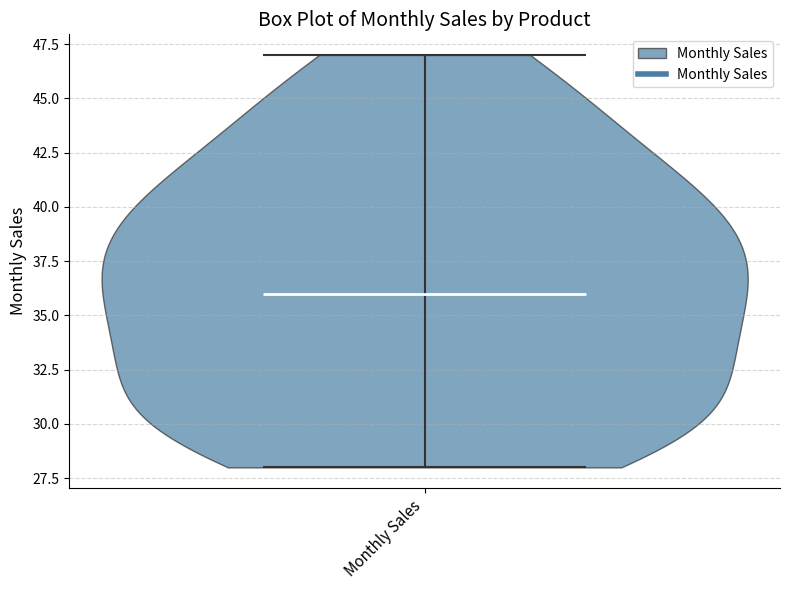

Read this violin plot against the y-axis: where its median line is, and the lowest and highest points the violin reaches. The values are not printed on the chart, so give them approximately, as read against the axis.

median line 36, lowest point 28, highest point 47